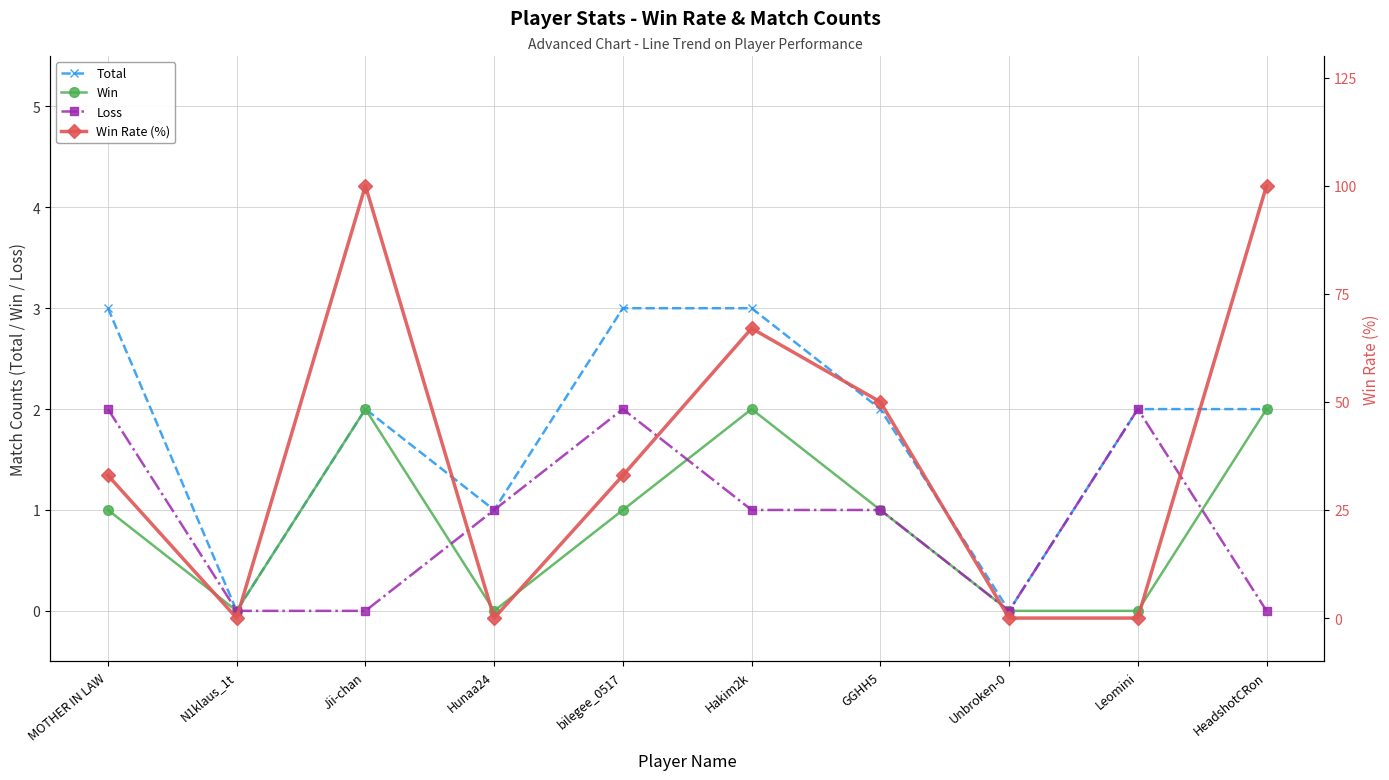

At Unbroken-0, list the series in order from smallest to largest.

Total, Win, Loss, Win Rate (%)